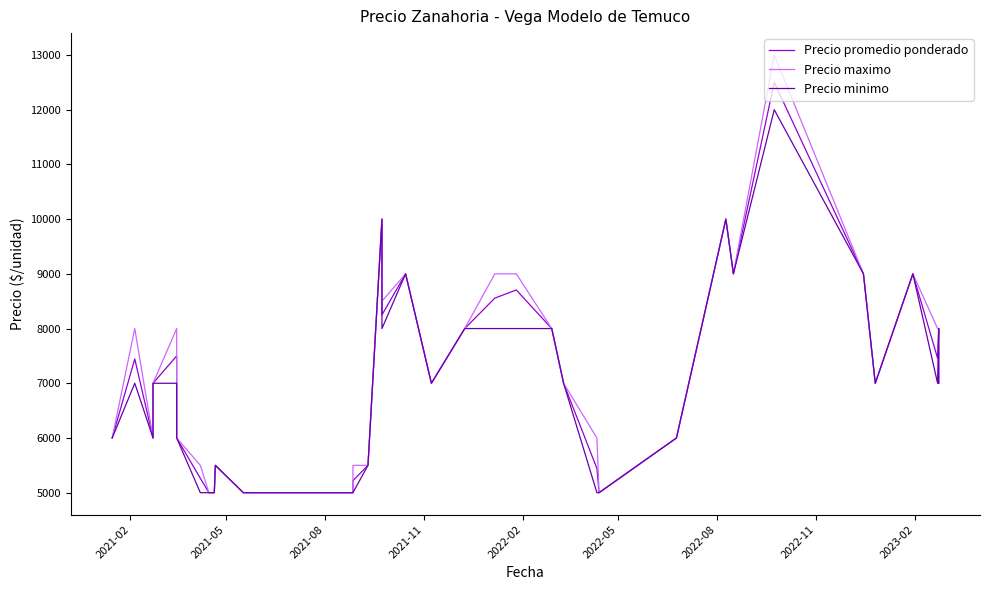

How many series are shown in this chart?

3